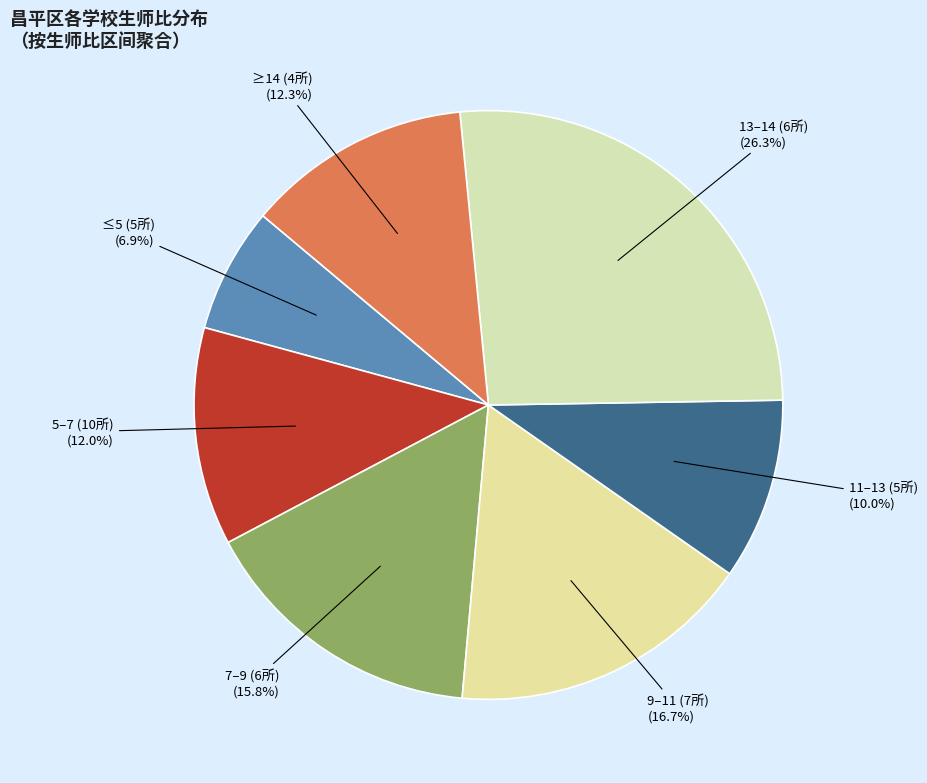

Does any single category account for the majority?

No